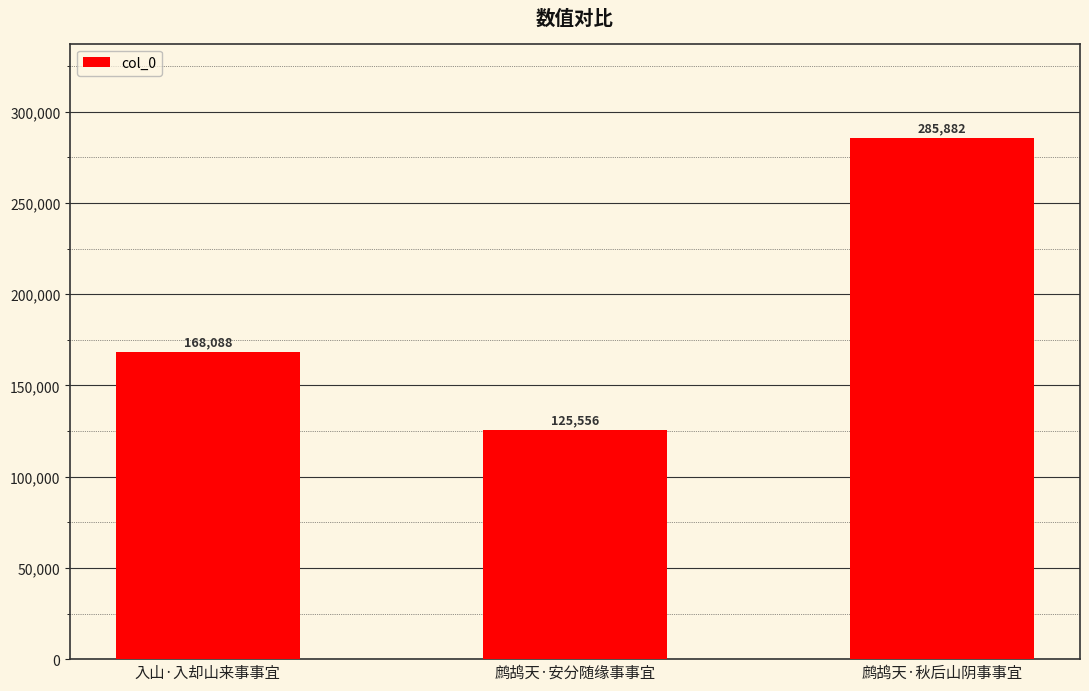

The chart shows a value of 285882 at 鹧鸪天·秋后山阴事事宜. True or false?

True